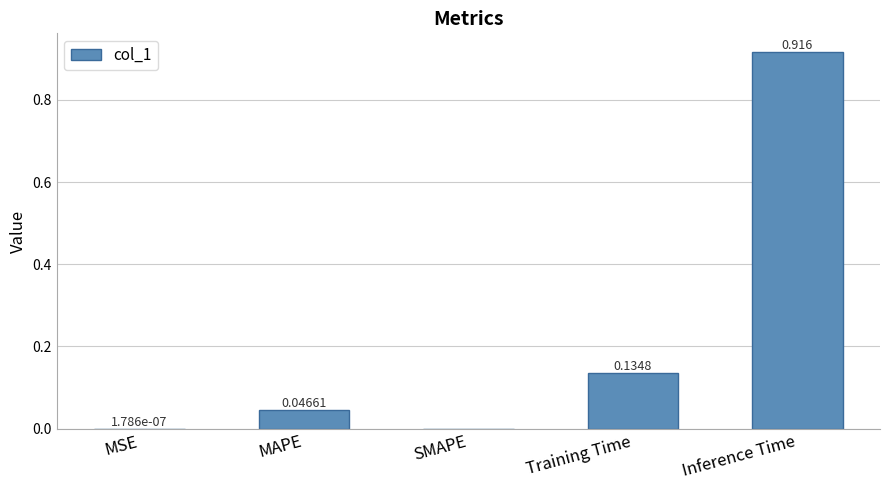

What is the sum of all values?

1.1